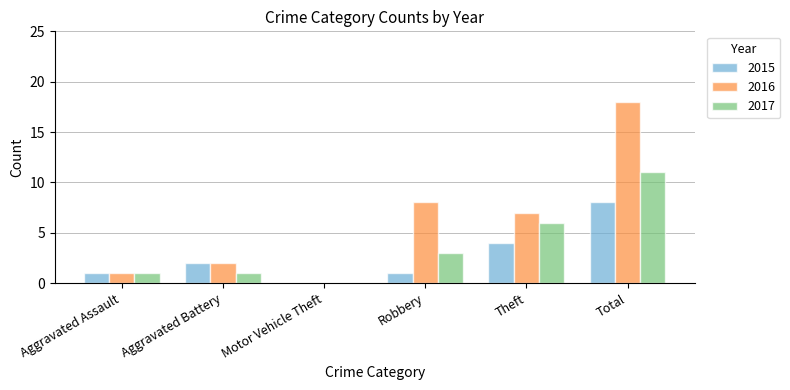

Reading left to right, transcribe all the data shown in this chart.

2015: Aggravated Assault=1	Aggravated Battery=2	Motor Vehicle Theft=0	Robbery=1	Theft=4	Total=8
2016: Aggravated Assault=1	Aggravated Battery=2	Motor Vehicle Theft=0	Robbery=8	Theft=7	Total=18
2017: Aggravated Assault=1	Aggravated Battery=1	Motor Vehicle Theft=0	Robbery=3	Theft=6	Total=11